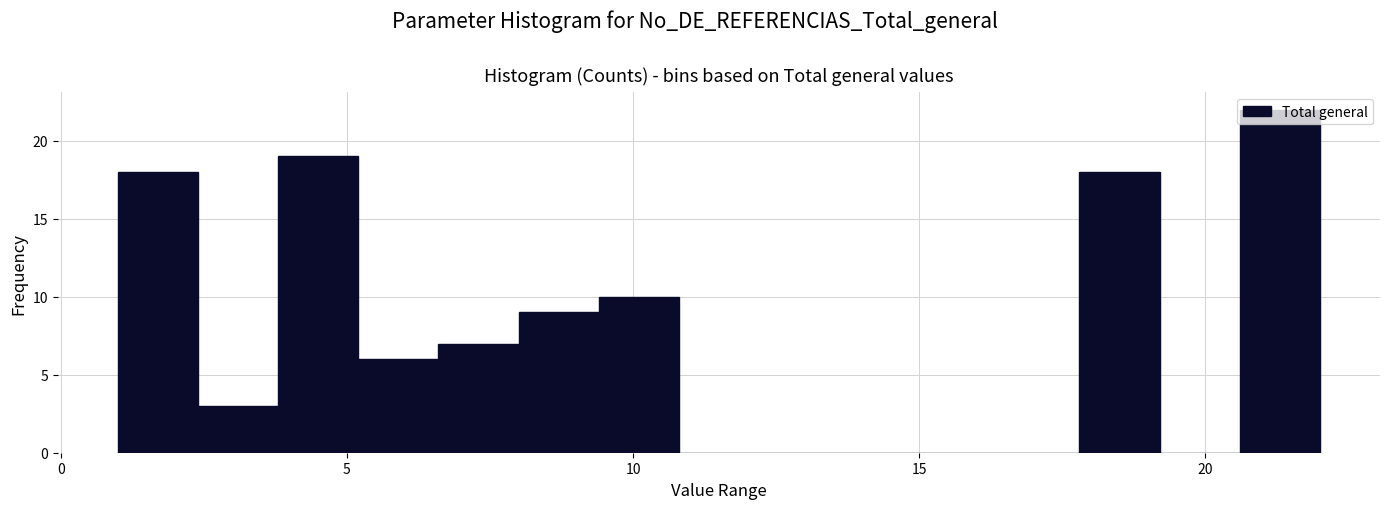

Around what value on the x-axis is the tallest bar? Give the approximate position of its centre, as read against the axis.

21.5